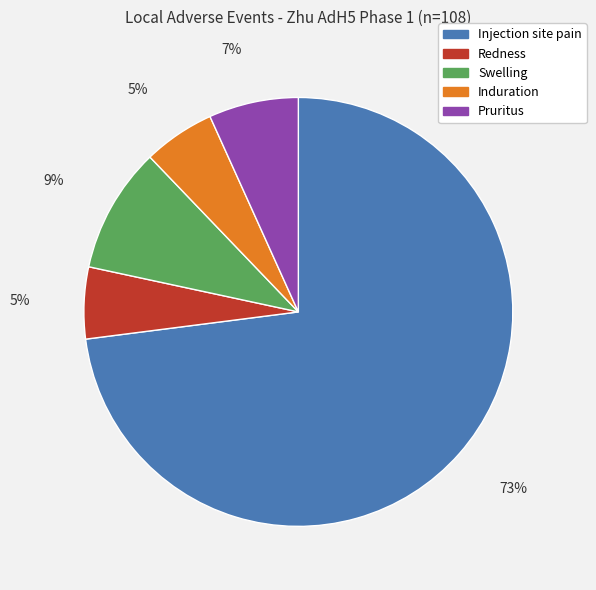

What is the largest slice in the pie chart?

Injection site pain